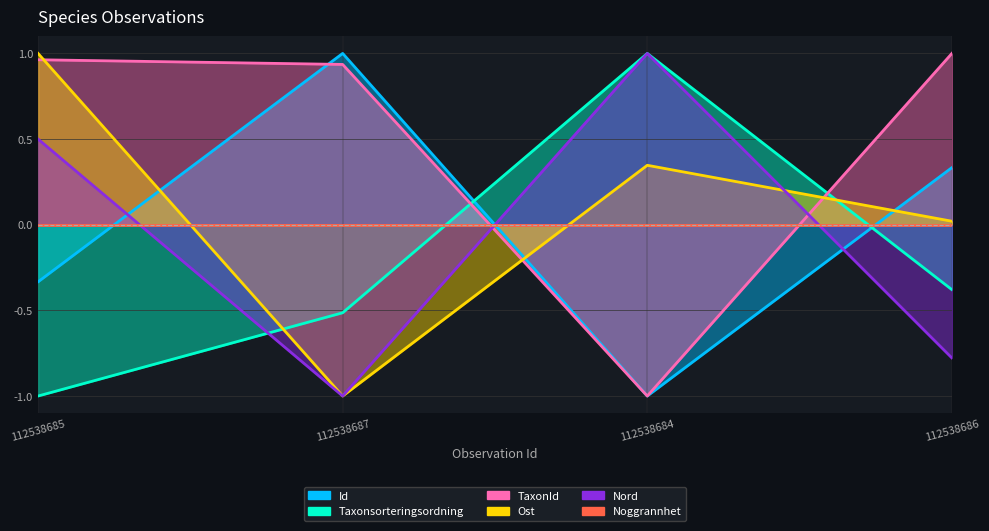

At which category does the chart reach its peak across all series?

112538687